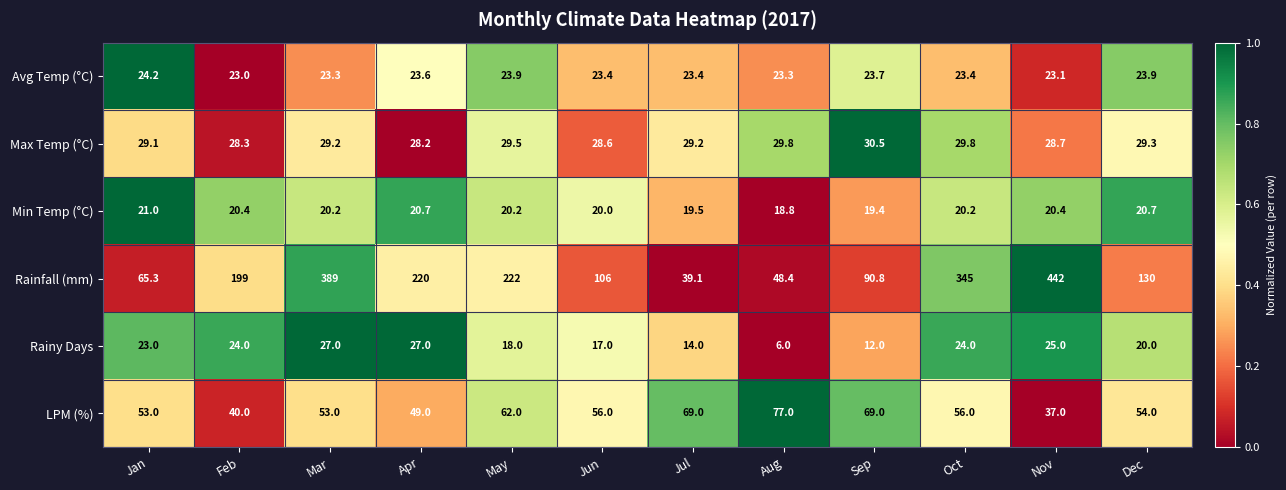

Which series has the largest total across all categories?

Rainfall (mm)